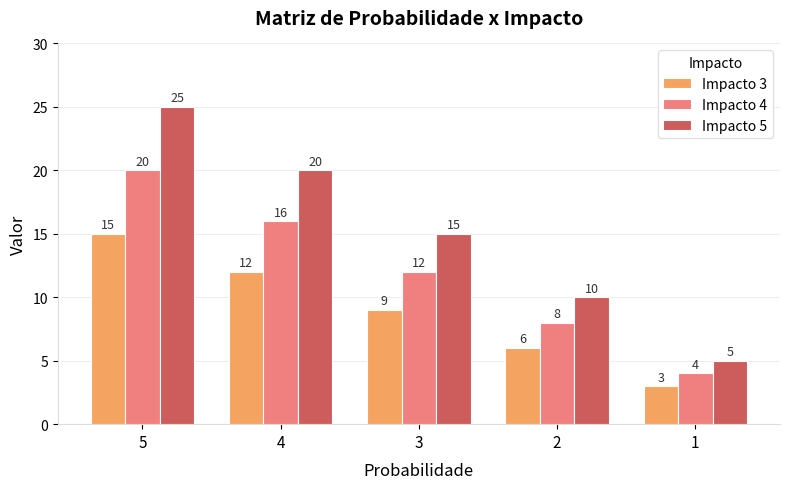

True or false: Impacto 4 has a value of 14 at 5.

False